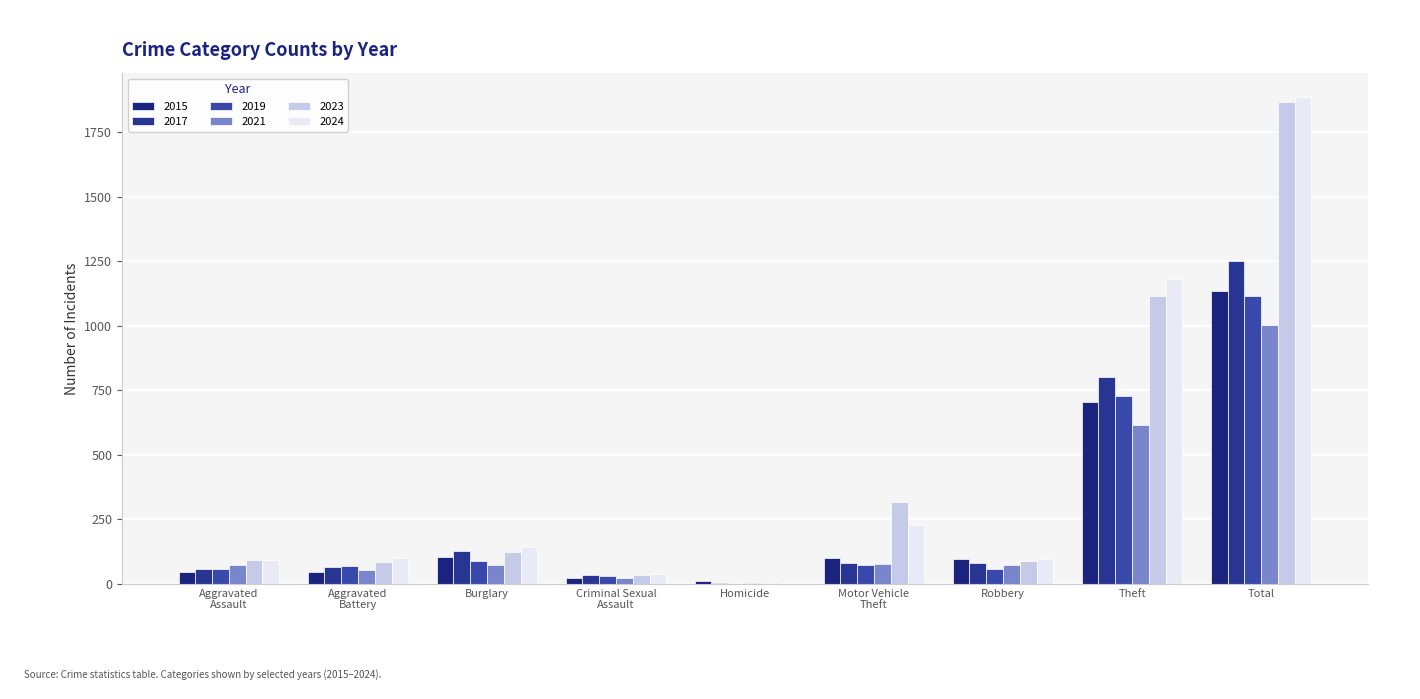

What position from the left is Burglary?

3